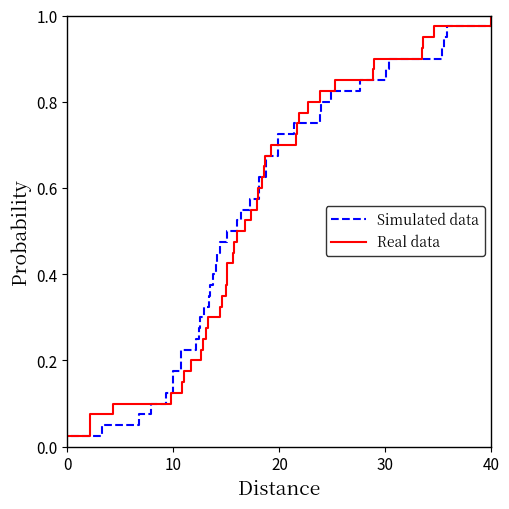

Reading right to left, list all the values displayed in this chart.

Simulated data: 1.0	1.0	0.9	0.9	0.9	0.9	0.8	0.8	0.8	0.8	0.8	0.7	0.7	0.7	0.7	0.6	0.6	0.6	0.6	0.5	0.5	0.5	0.5	0.4	0.4	0.4	0.3	0.3	0.3	0.3	0.2	0.2	0.2	0.2	0.1	0.1	0.1	0.1	0.1	0.0
Real data: 1.0	1.0	0.9	0.9	0.9	0.9	0.8	0.8	0.8	0.8	0.8	0.7	0.7	0.7	0.7	0.6	0.6	0.6	0.6	0.5	0.5	0.5	0.5	0.4	0.4	0.4	0.3	0.3	0.3	0.3	0.2	0.2	0.2	0.2	0.1	0.1	0.1	0.1	0.1	0.0